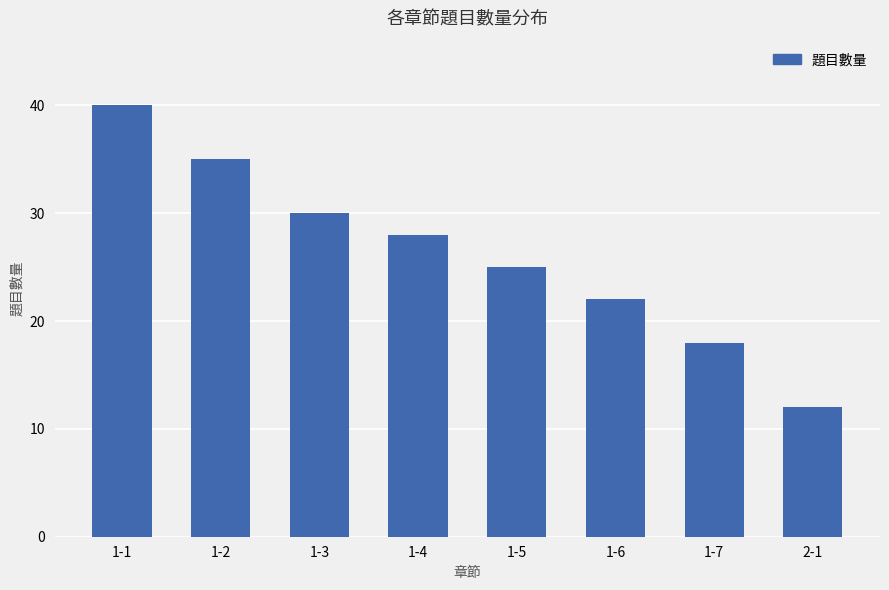

What is the change in value from 1-1 to 1-4?

-12